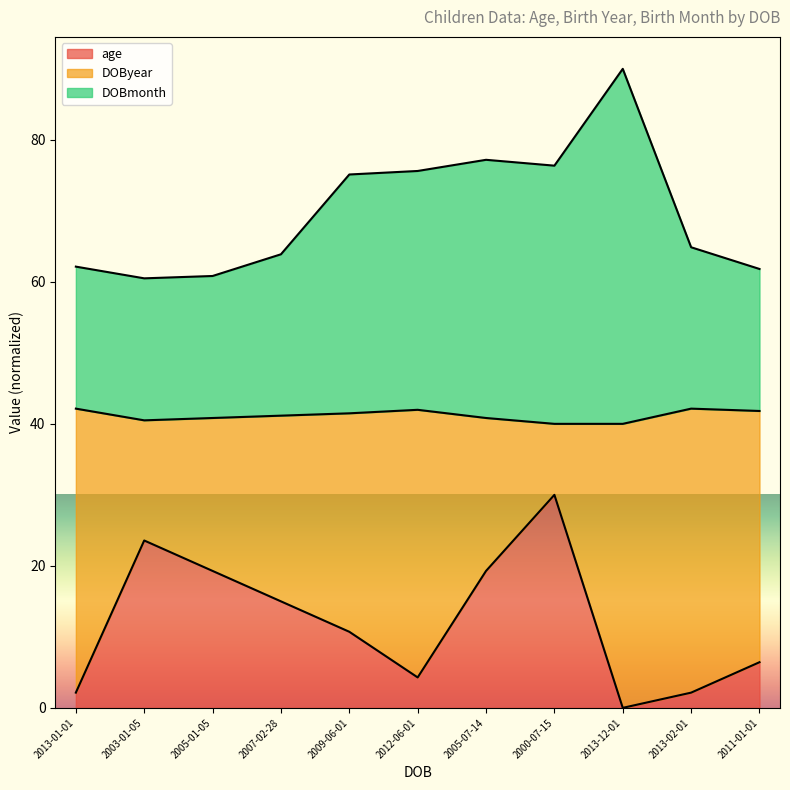

Which series has the largest total across all categories?

DOBmonth